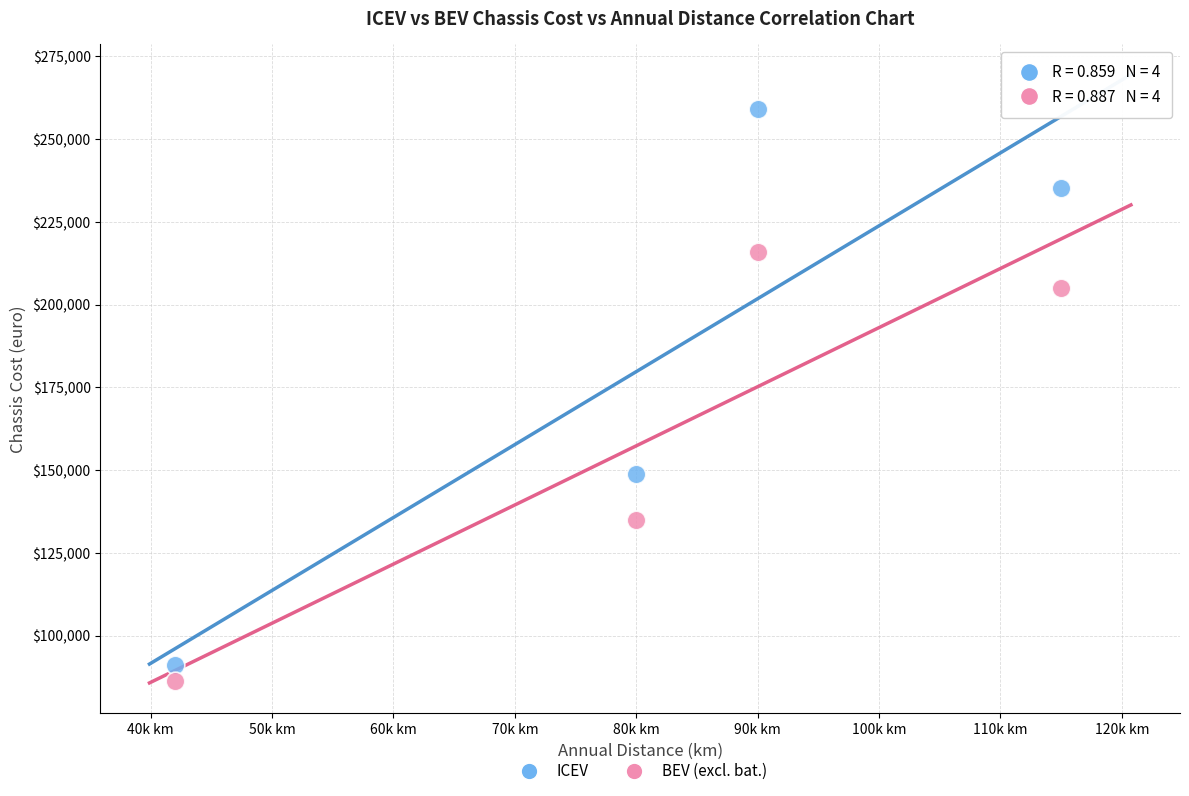

Which series contains the highest Y value?

ICEV